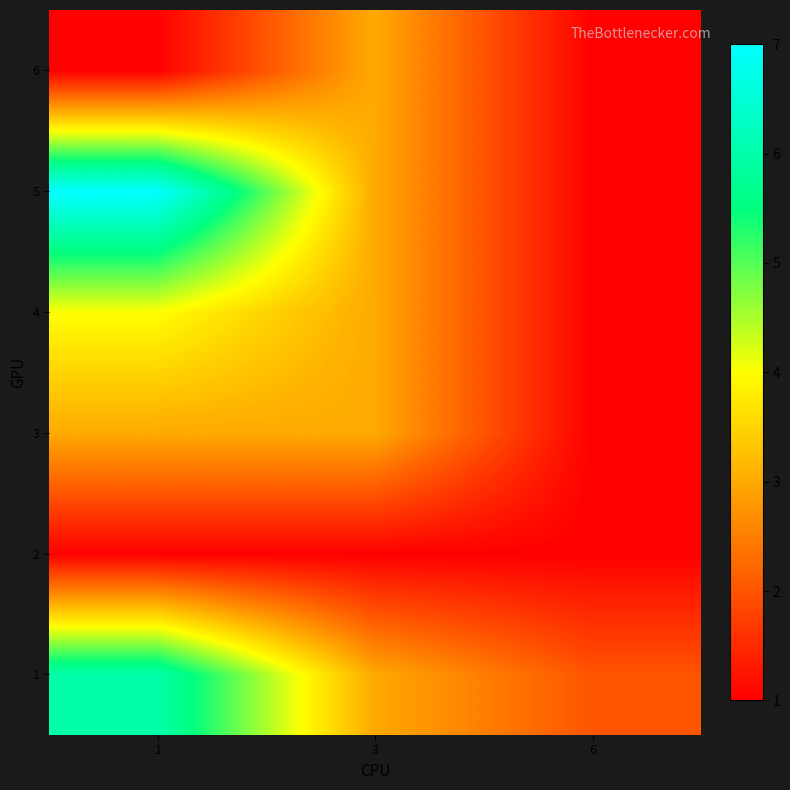

What is the total value across all series at 1?

22